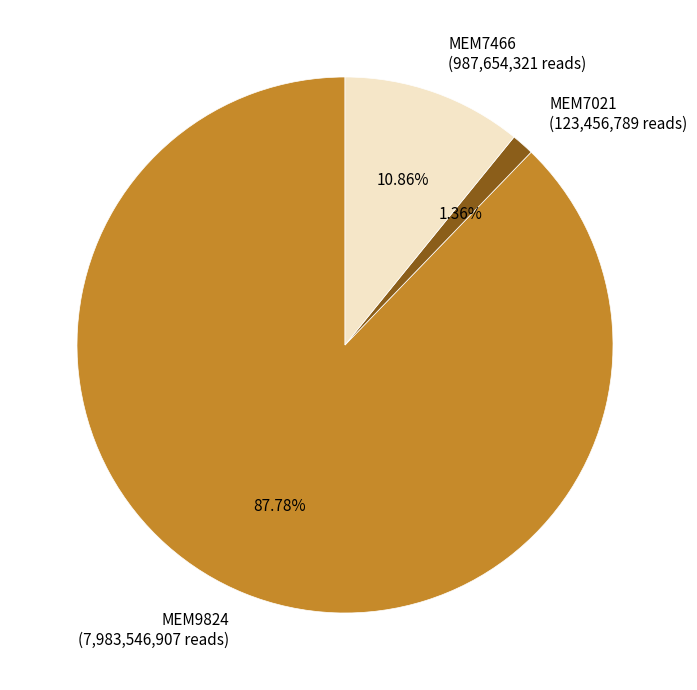

True or false: MEM7021 accounts for 1% of the total.

True